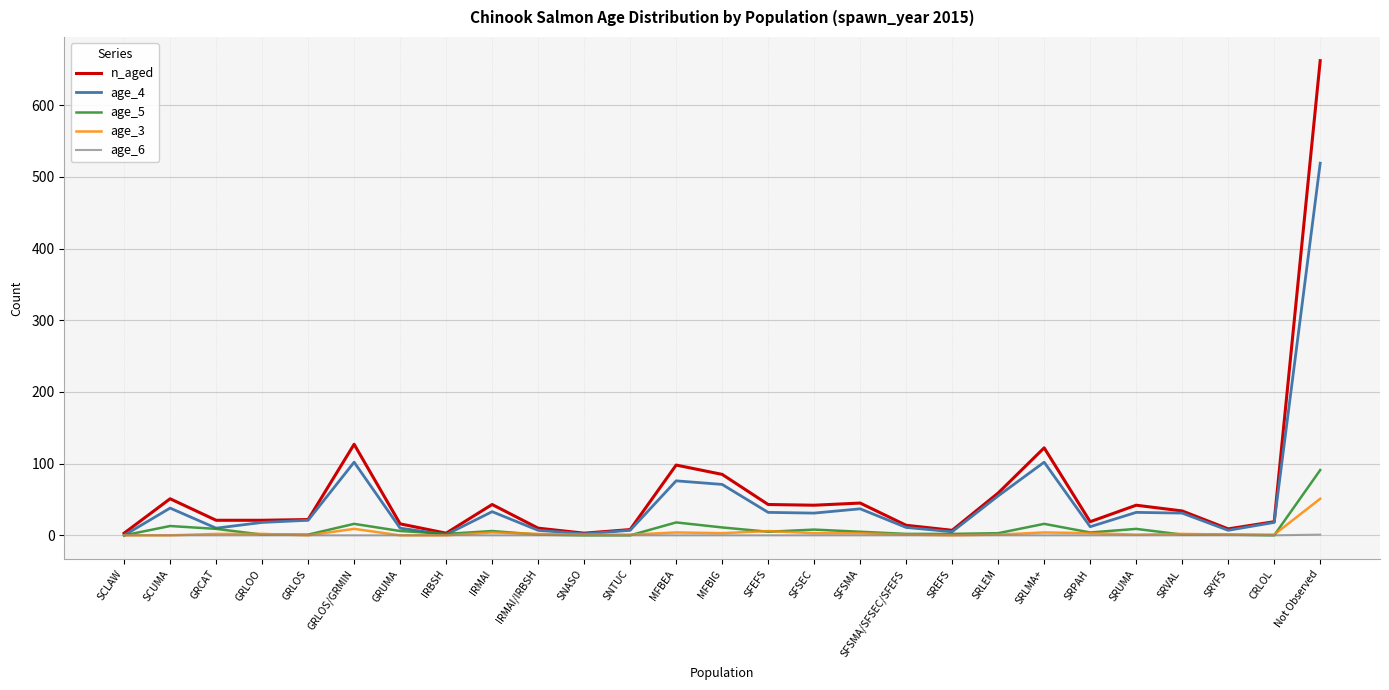

At which label does age_5 reach its peak?

Not Observed